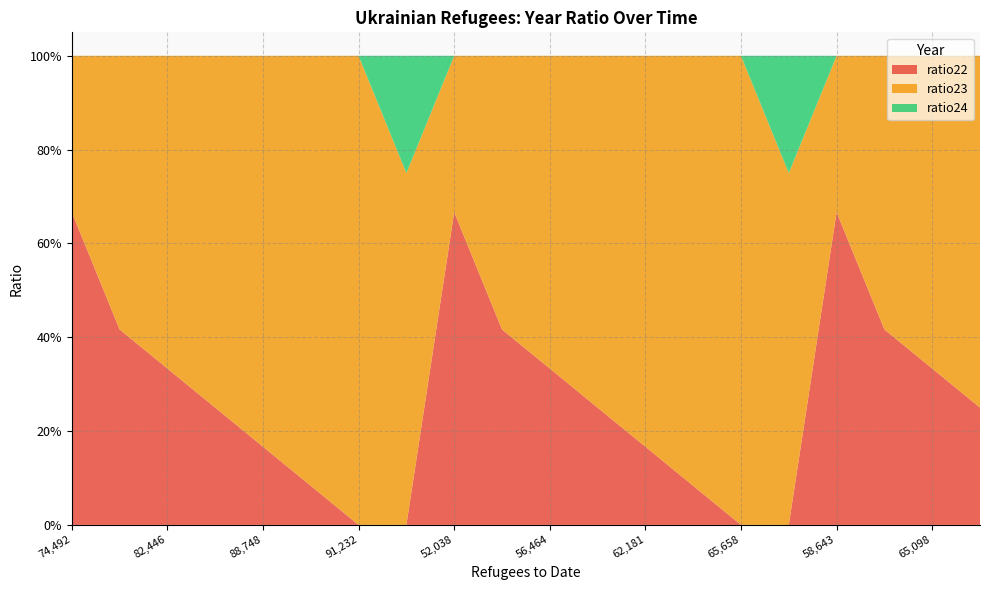

Reading right to left, what are all the values shown in this chart?

ratio22: 0.2	0.3	0.4	0.7	0.0	0.0	0.1	0.2	0.2	0.3	0.4	0.7	0.0	0.0	0.1	0.2	0.2	0.3	0.4	0.7
ratio23: 0.8	0.7	0.6	0.3	0.8	1.0	0.9	0.8	0.8	0.7	0.6	0.3	0.8	1.0	0.9	0.8	0.8	0.7	0.6	0.3
ratio24: 0.0	0.0	0.0	0.0	0.2	0.0	0.0	0.0	0.0	0.0	0.0	0.0	0.2	0.0	0.0	0.0	0.0	0.0	0.0	0.0